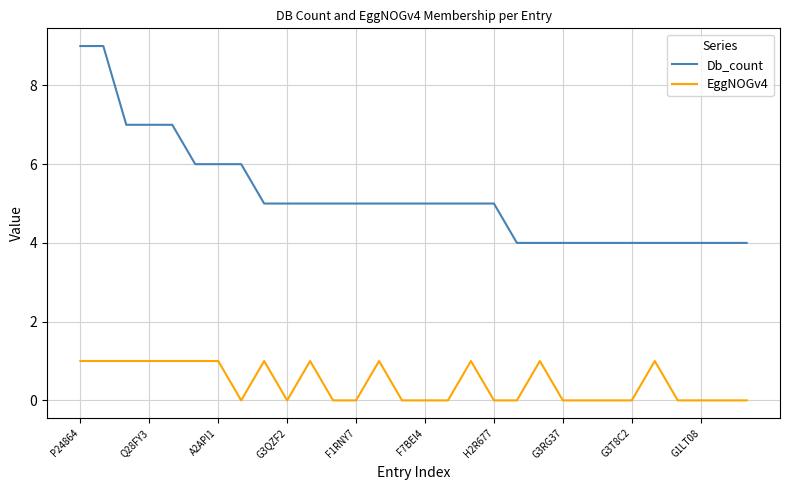

What is the maximum value shown in the chart?

9